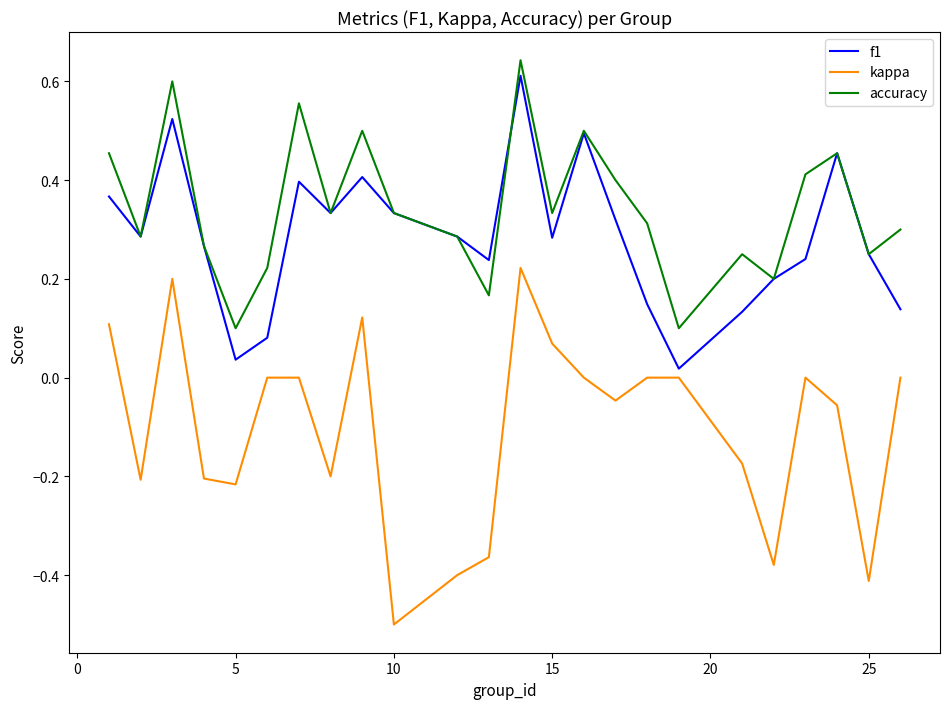

What is the smallest value displayed?

-0.5